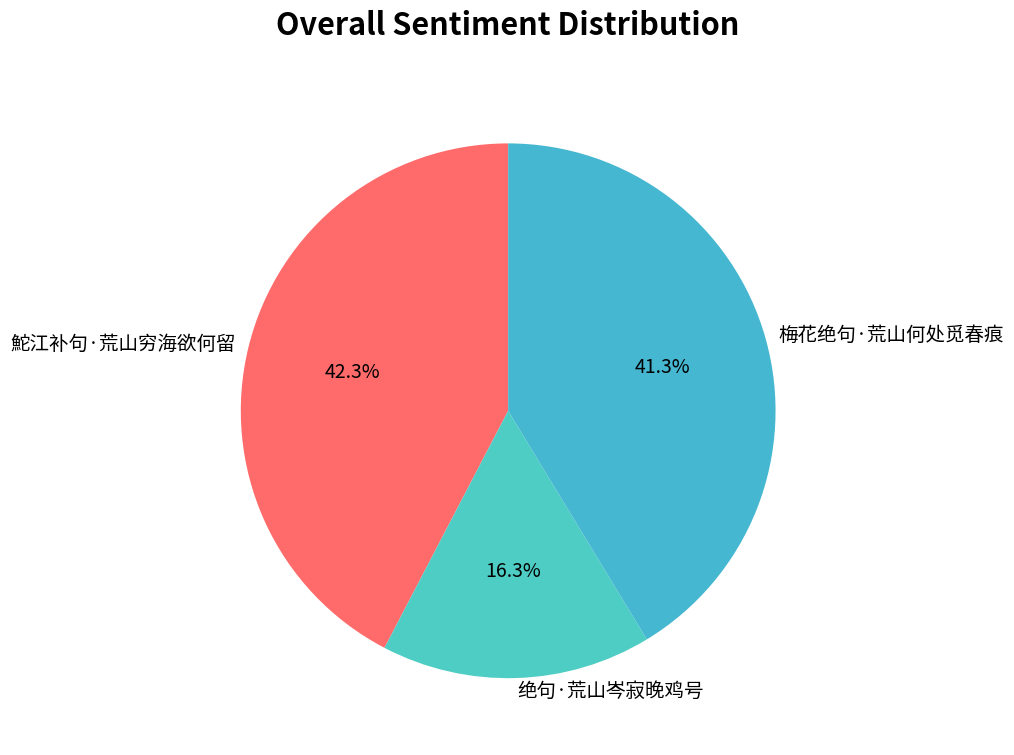

To the nearest percent, what is the difference between the 鮀江补句·荒山穷海欲何留 and 绝句·荒山岑寂晚鸡号 slice percentages?

26%